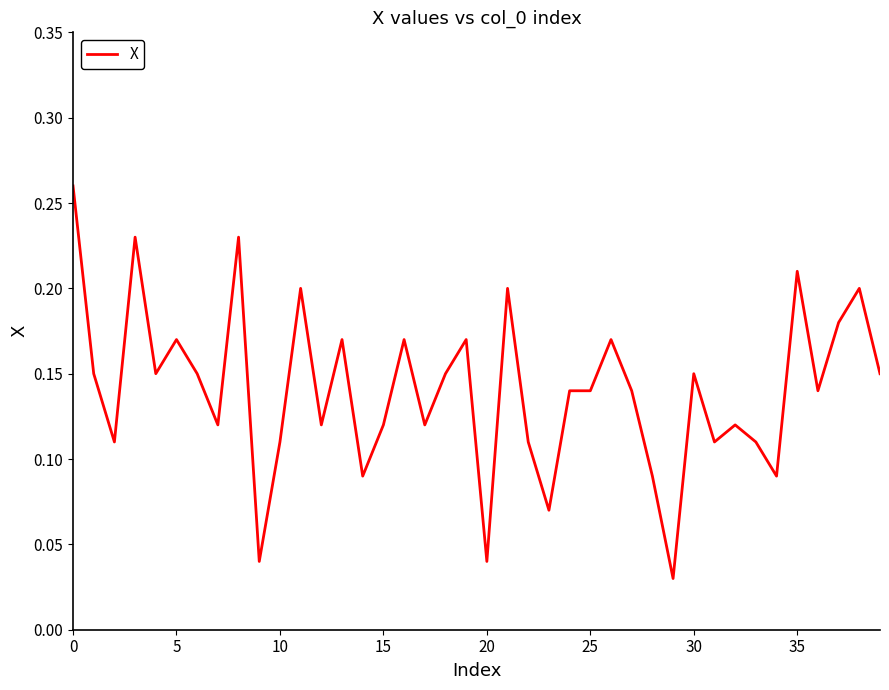

How many lines are shown in the chart?

1